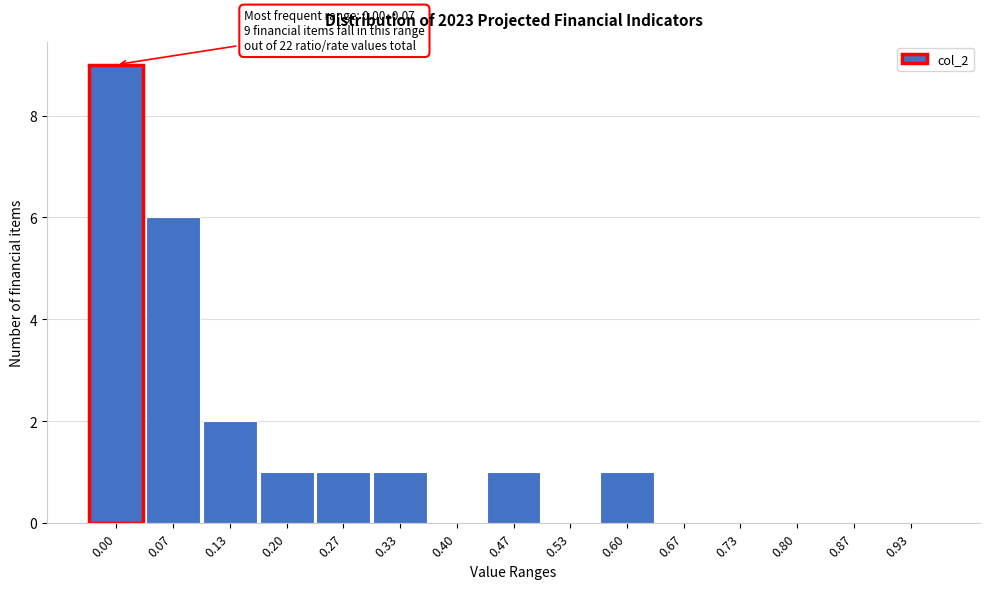

Reading left to right, transcribe all the data shown in this chart.

0.00=9	0.07=6	0.13=2	0.20=1	0.27=1	0.33=1	0.40=0	0.47=1	0.53=0	0.60=1	0.67=0	0.73=0	0.80=0	0.87=0	0.93=0